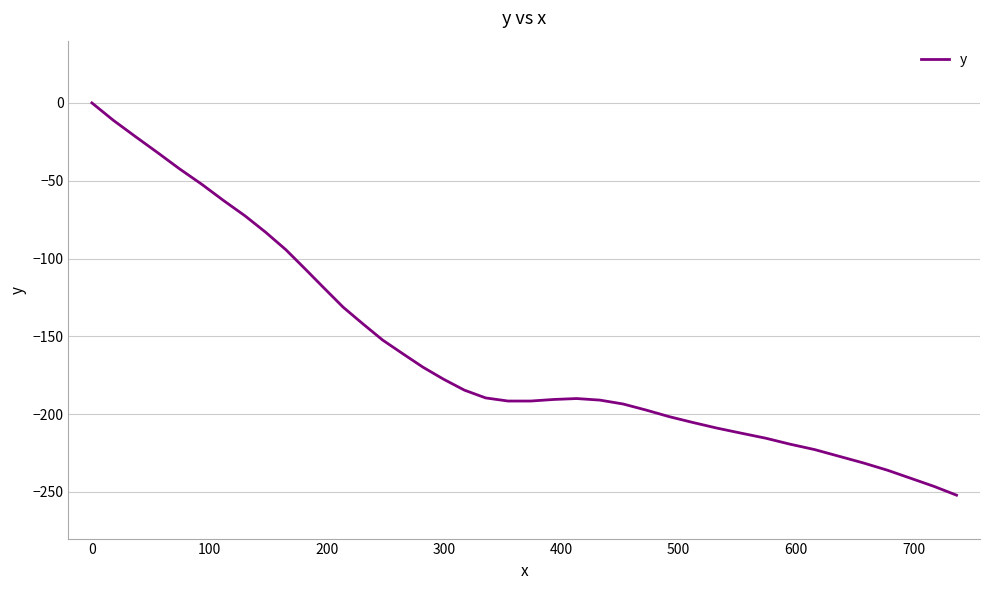

What is the smallest value displayed?

-252.1